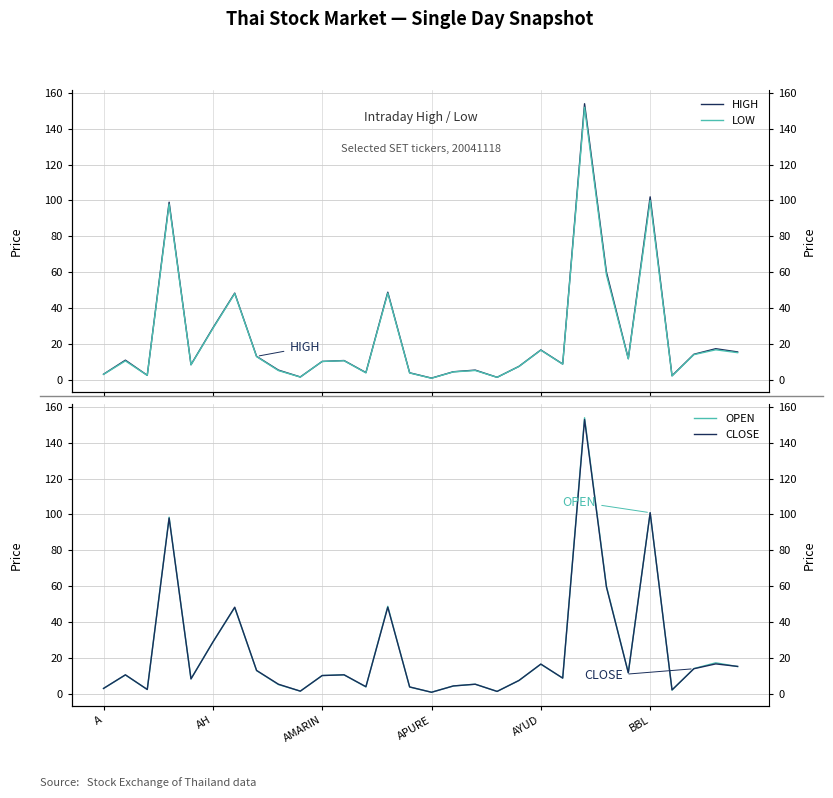

What is the sum of the OPEN values at 16 and 9?

5.7